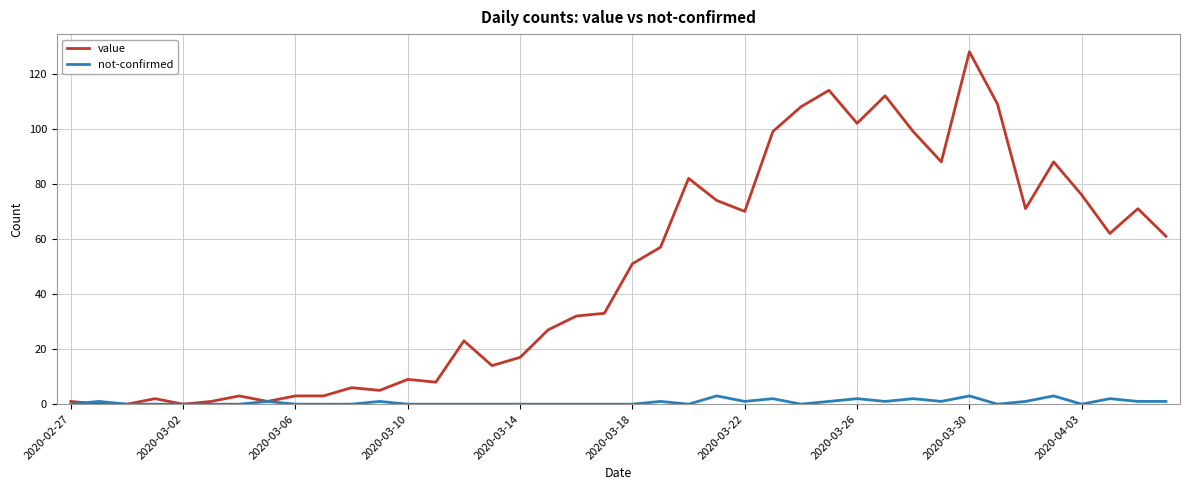

Which series has the widest spread of values?

value